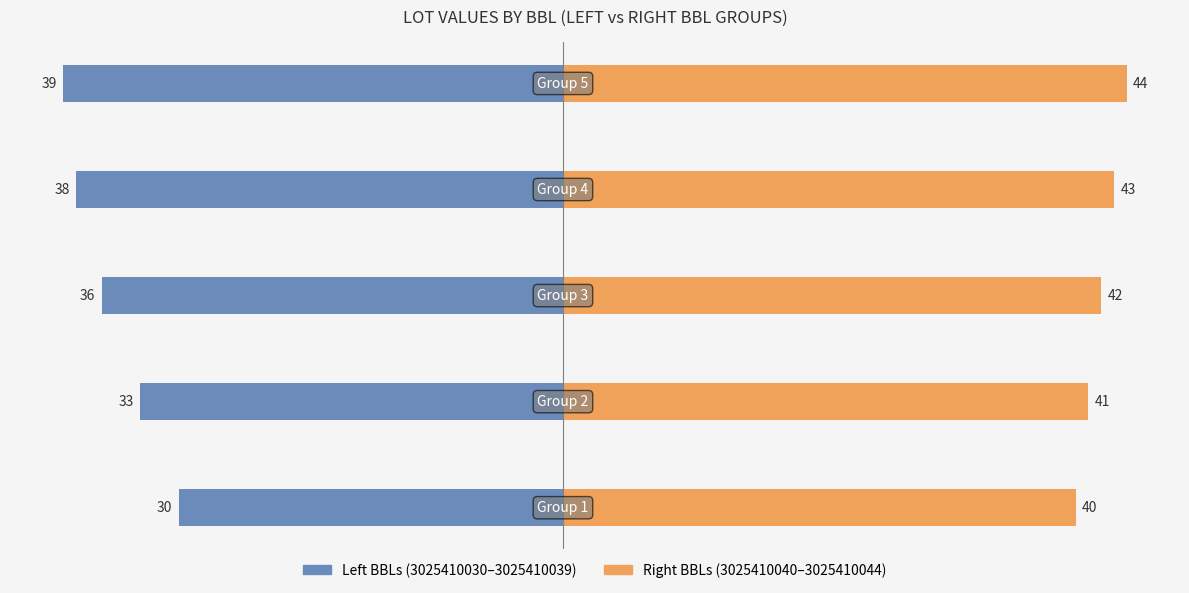

How many values in the Left BBLs series are below -36?

2